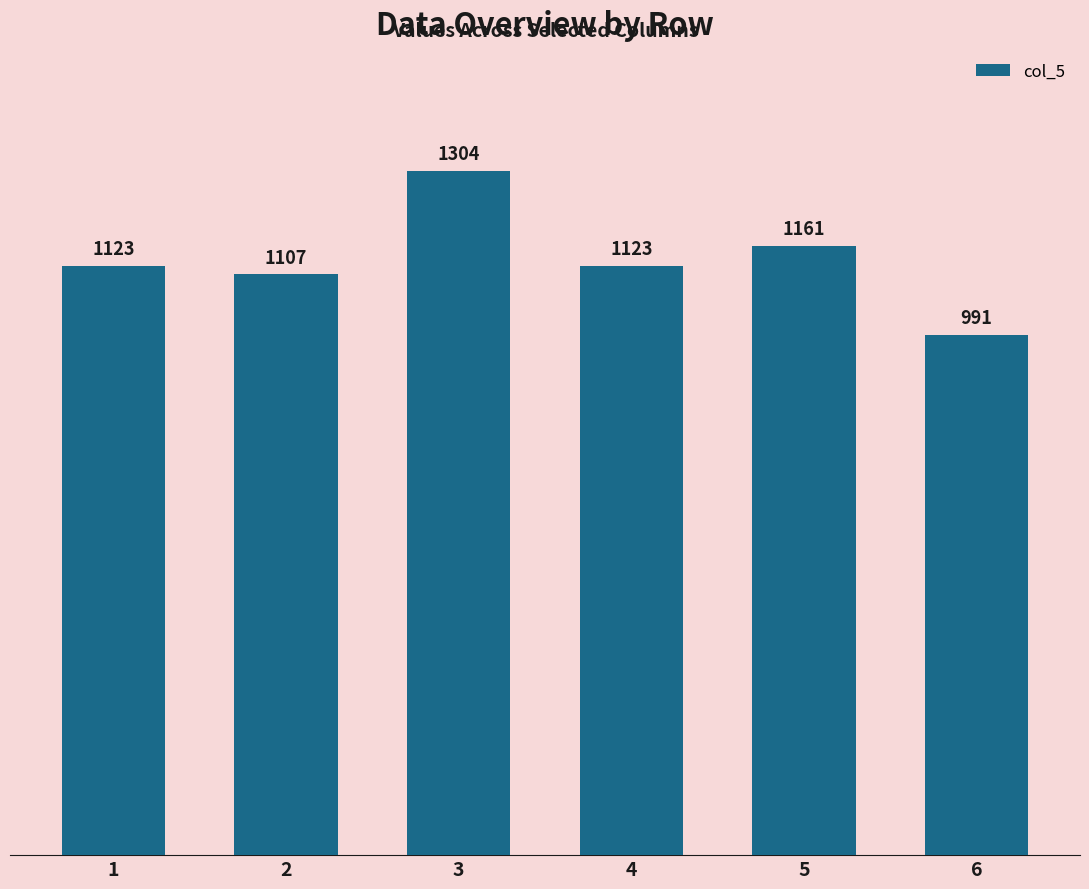

What is the value of the 6th bar from the left?

991